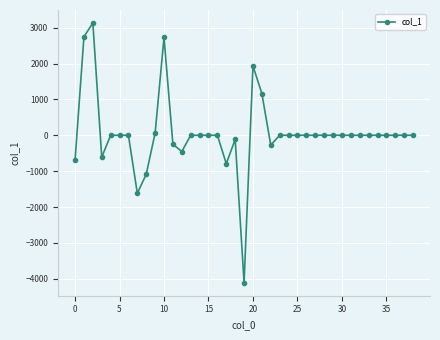

What is the minimum value shown in the chart?

-4111.0